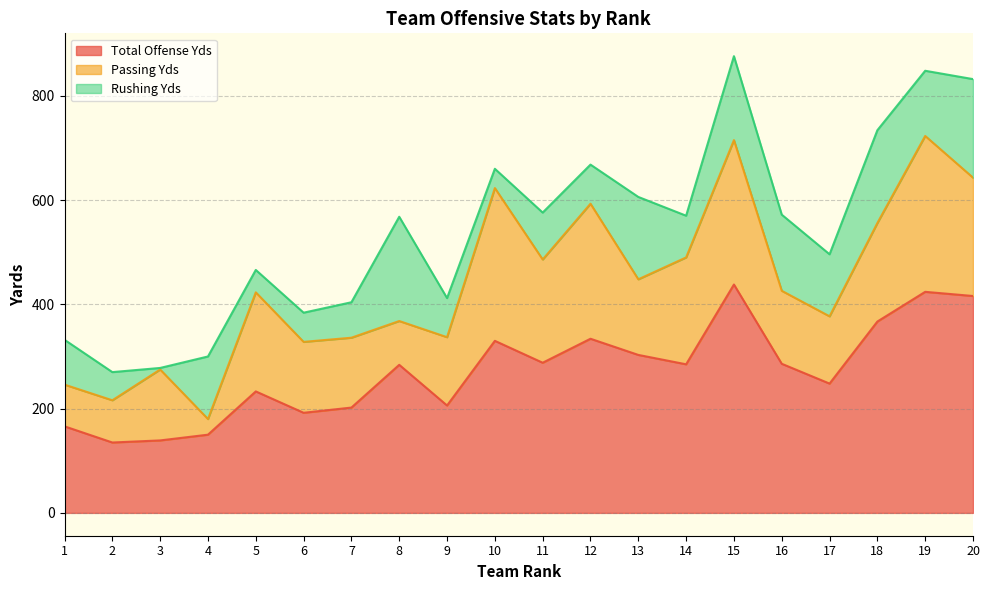

How many data points in Rushing Yds are above 90?

9